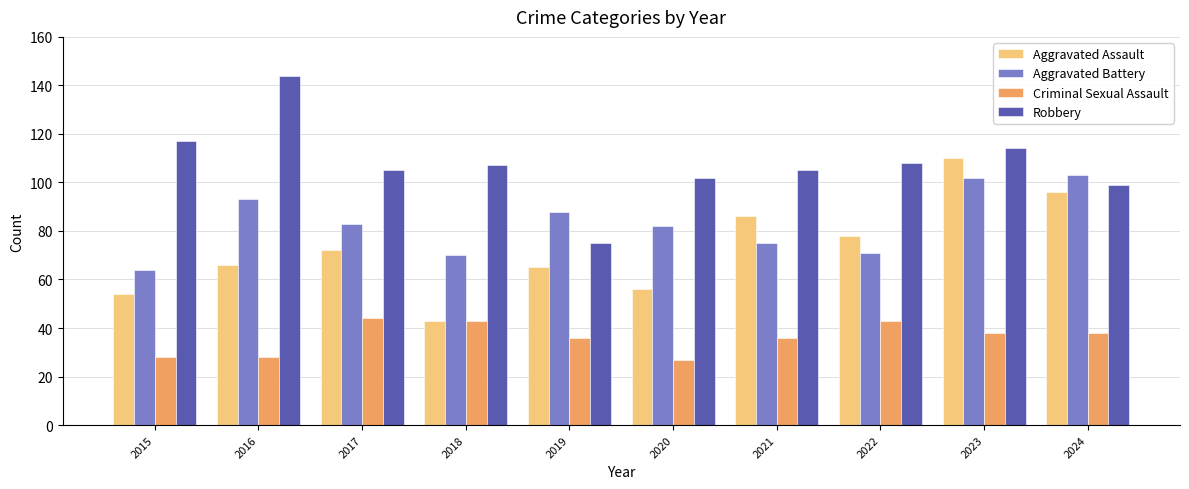

The Aggravated Battery series shows 53 at 2019. True or false?

False